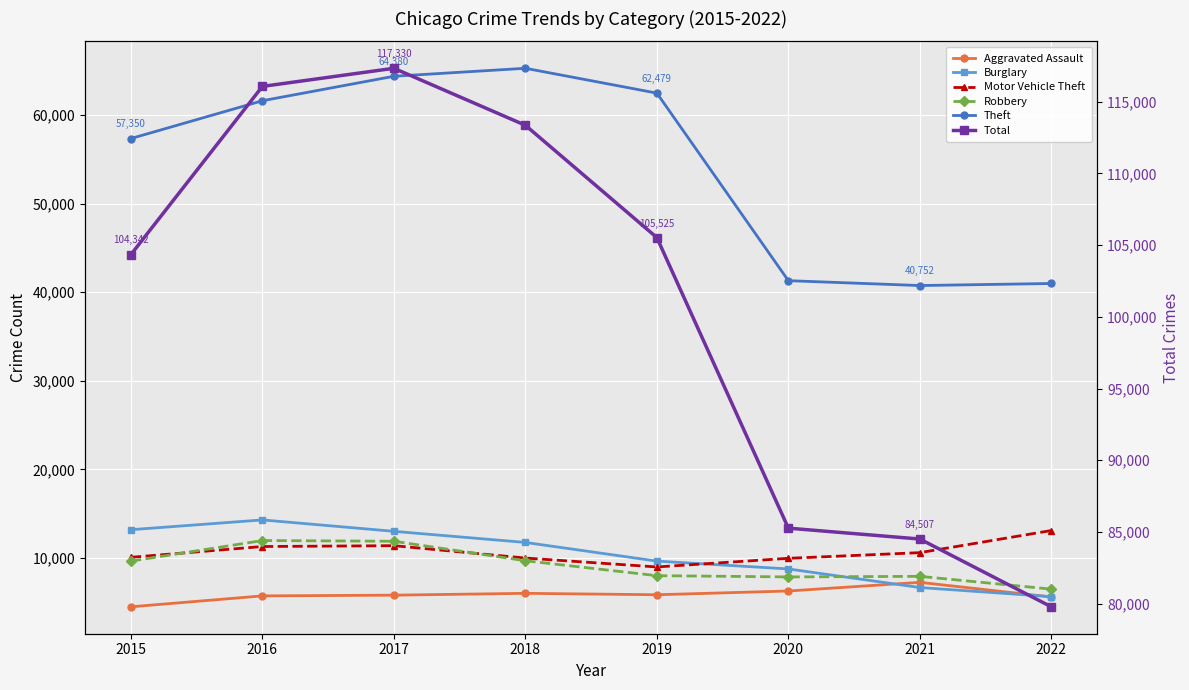

True or false: Burglary and Total intersect in this chart.

False